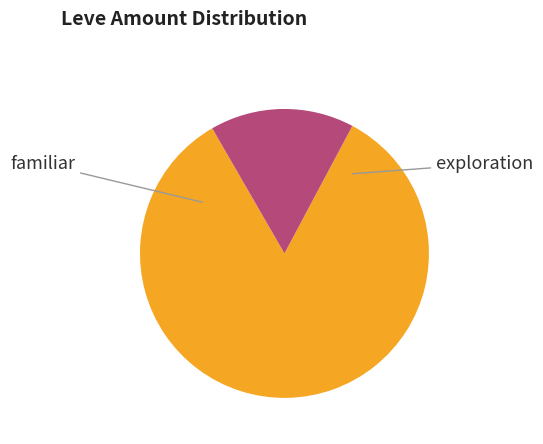

Is there any slice that represents more than half of the pie?

Yes